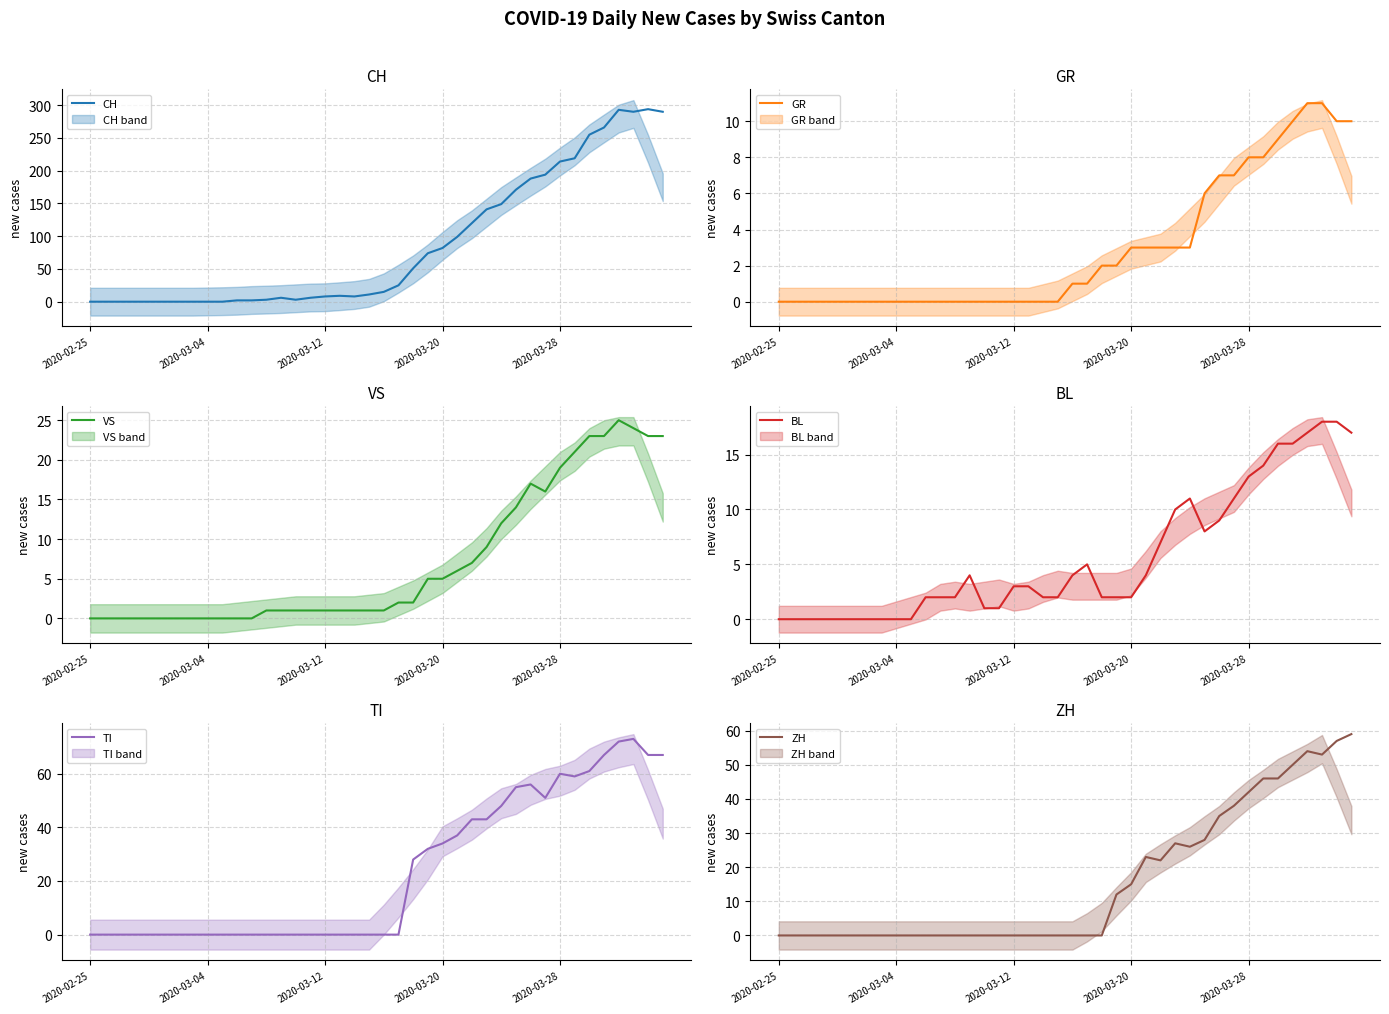

What is the difference between the highest and lowest values at 30?

181